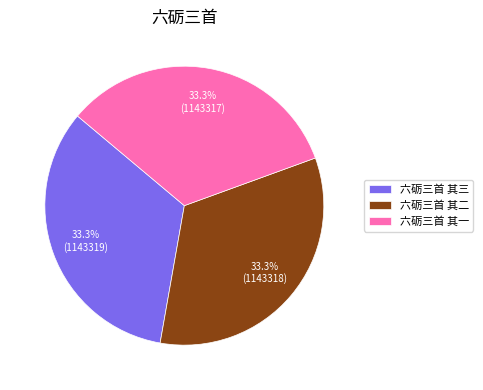

What is the total percentage of 六砺三首 其二 and 六砺三首 其一?

66.7%